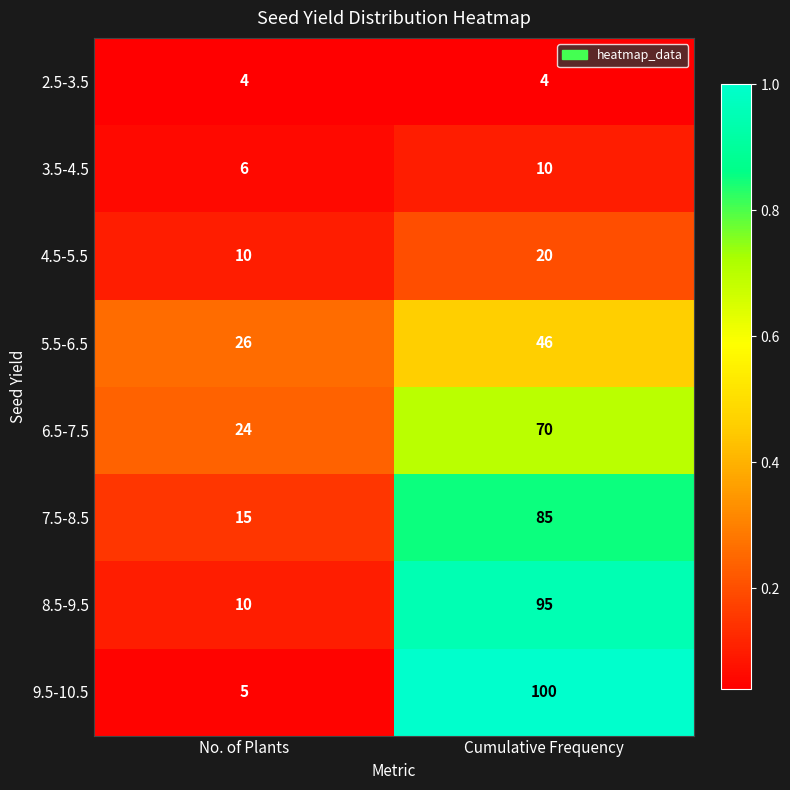

Is the value of 8.5-9.5 at Cumulative Frequency greater than the value of 4.5-5.5 at No. of Plants?

Yes